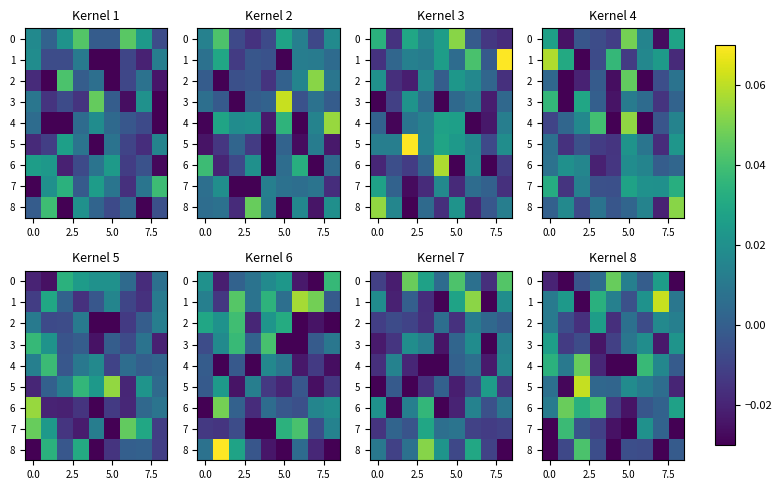

Which series has the largest total across all categories?

1